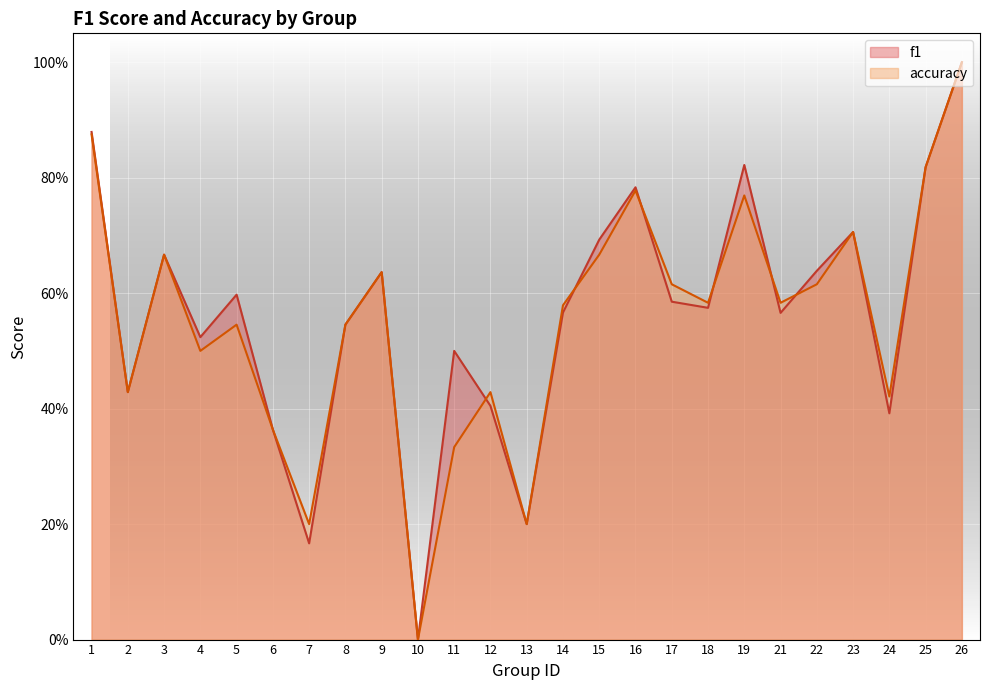

What is the difference between the maximum and minimum values in the f1 series?

1.0